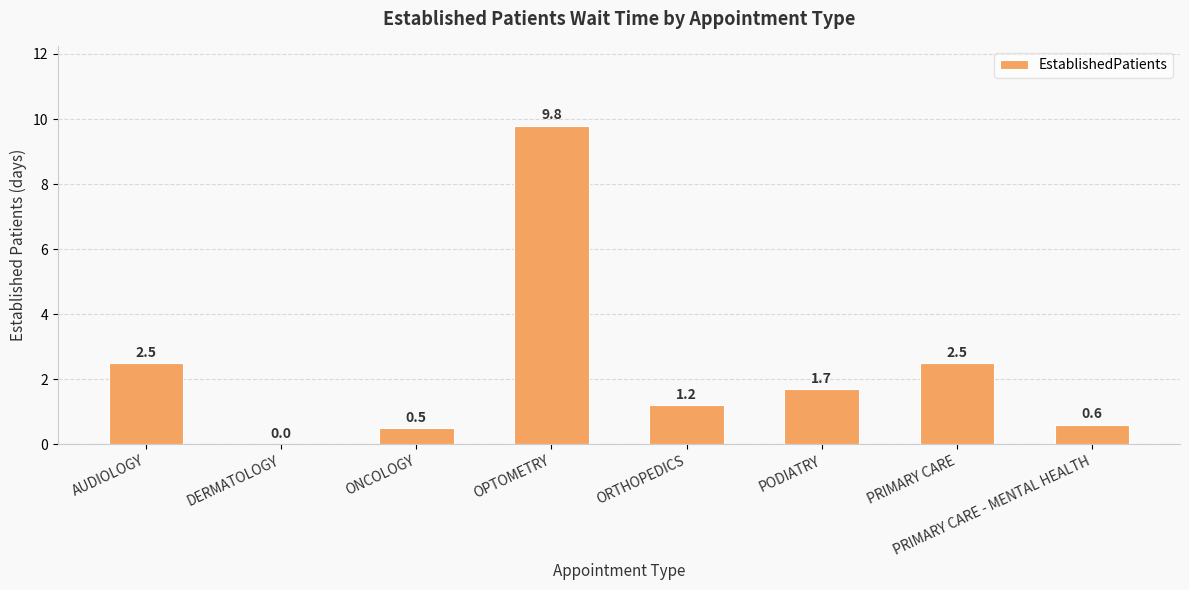

The chart shows a value of 0.6 at PRIMARY CARE - MENTAL HEALTH. True or false?

True